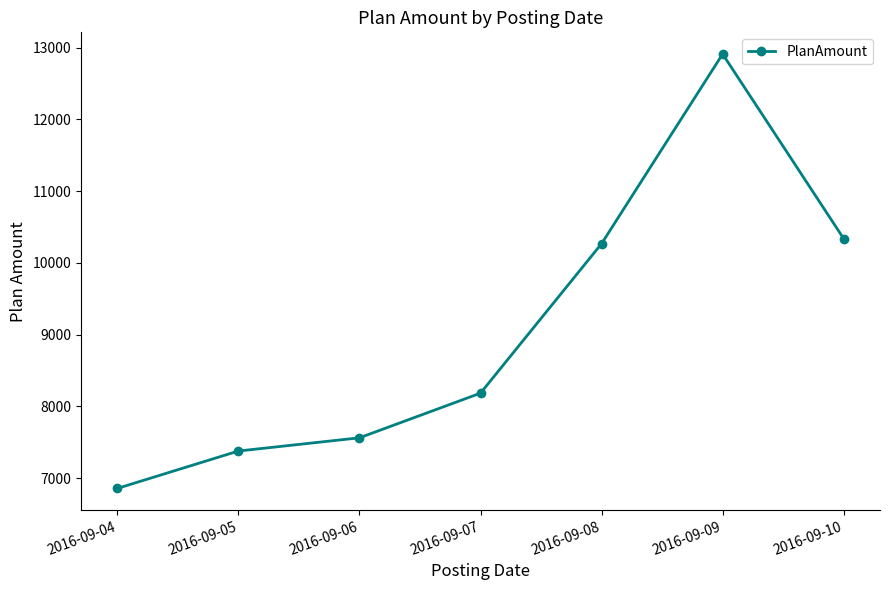

Where is the data nearest to the value 9883?

2016-09-08